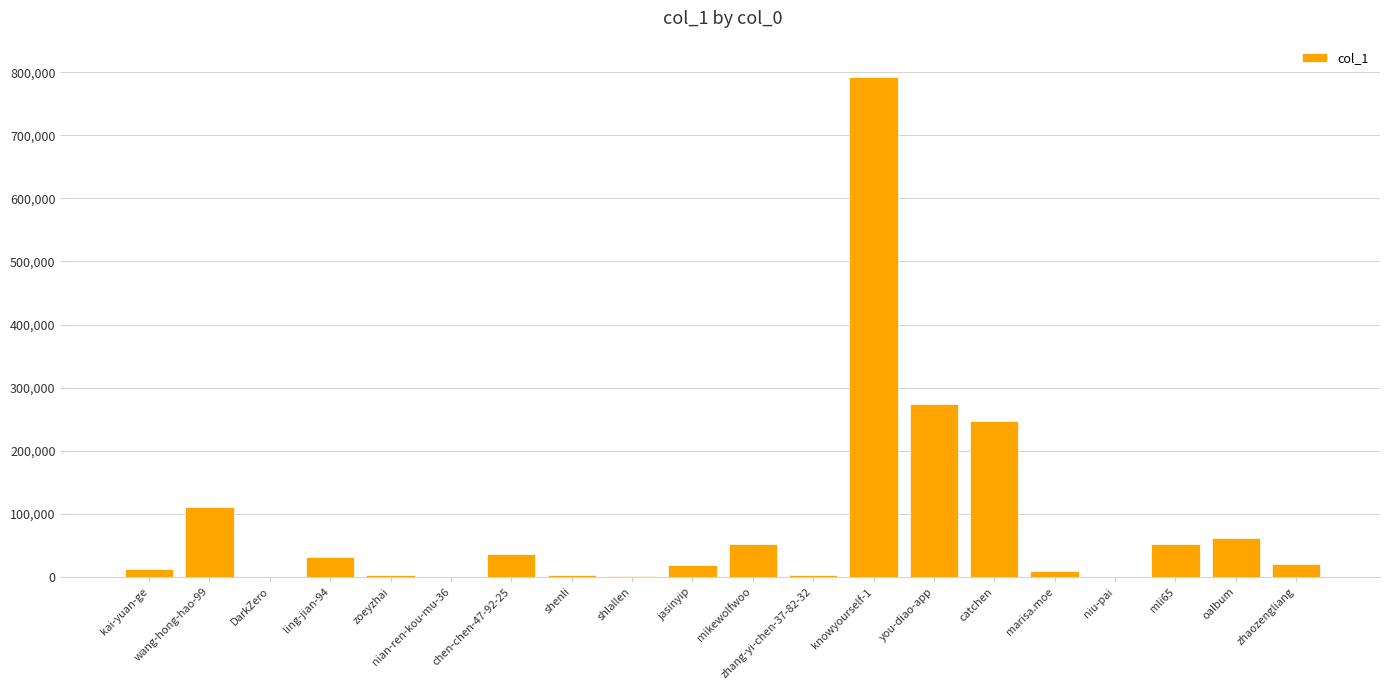

What is the sum of the values at mikewolfwoo and oalbum?

113814